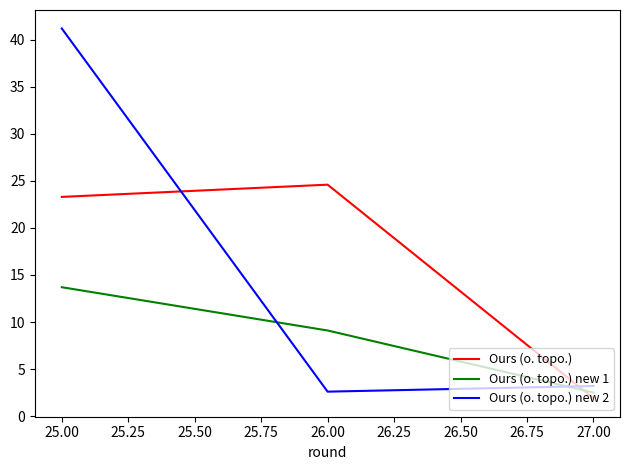

What is the maximum value for Ours (o. topo.)?

24.6